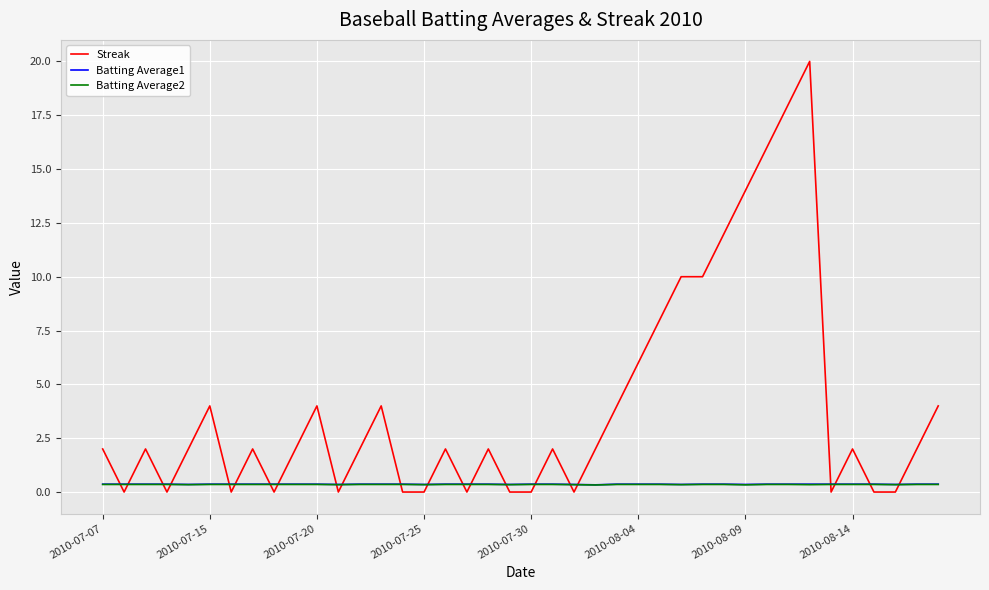

How many times do Batting Average1 and Streak cross each other?

22